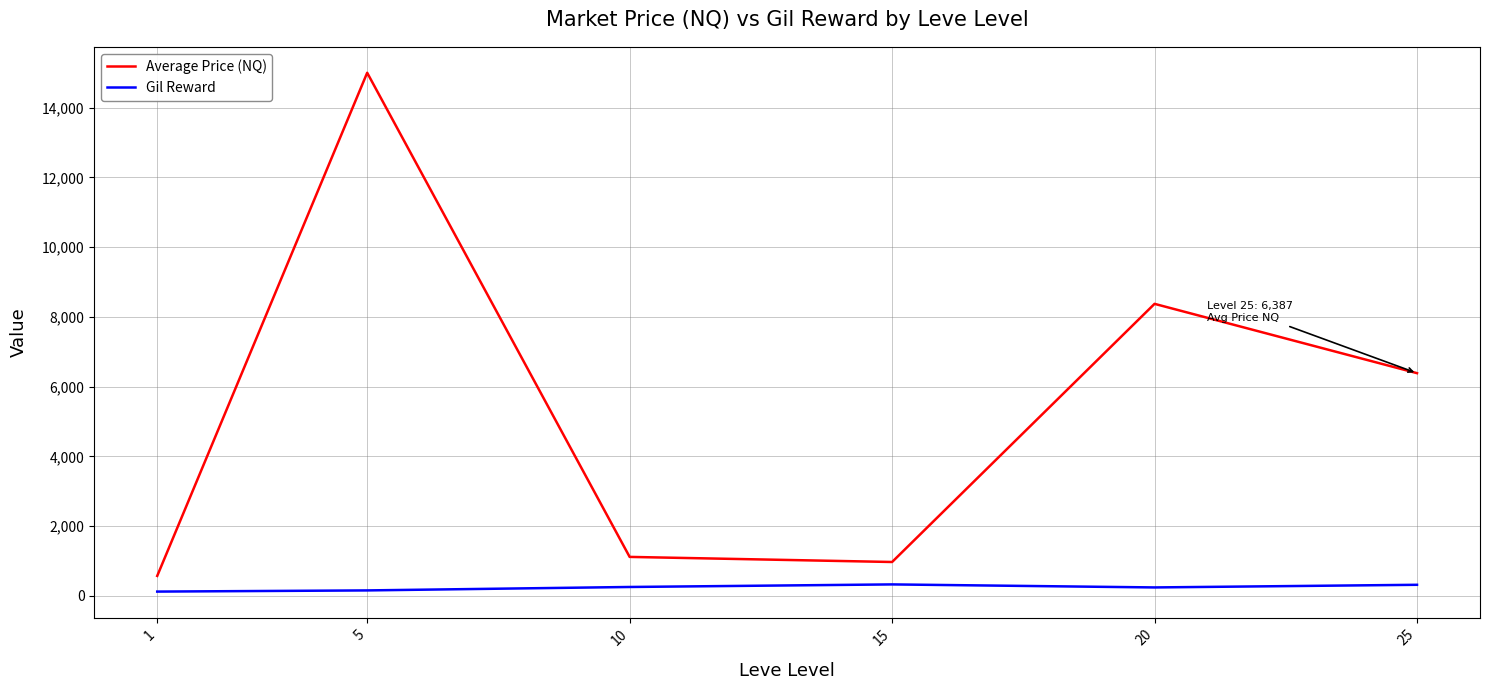

True or false: Gil Reward and Average Price (NQ) intersect in this chart.

False